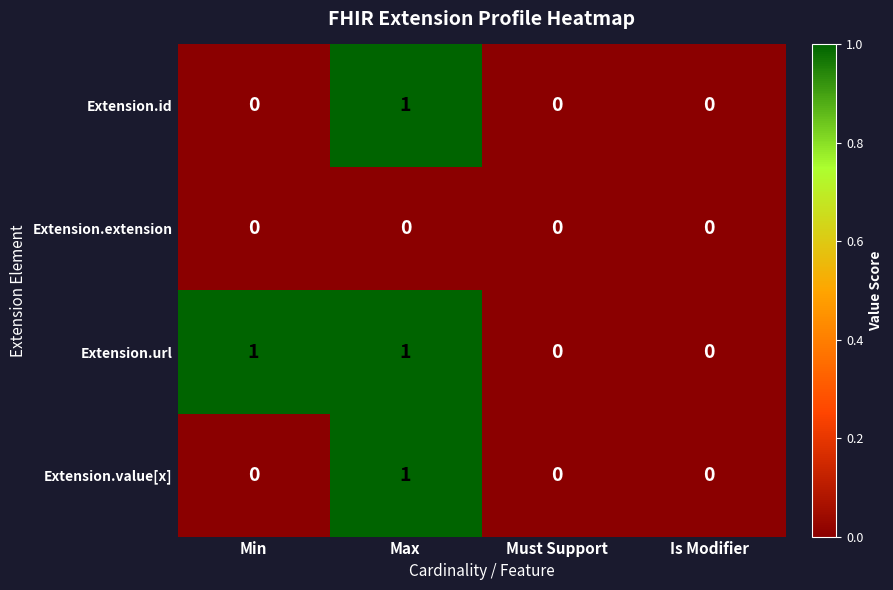

The Extension.url series shows 1 at Max. True or false?

True